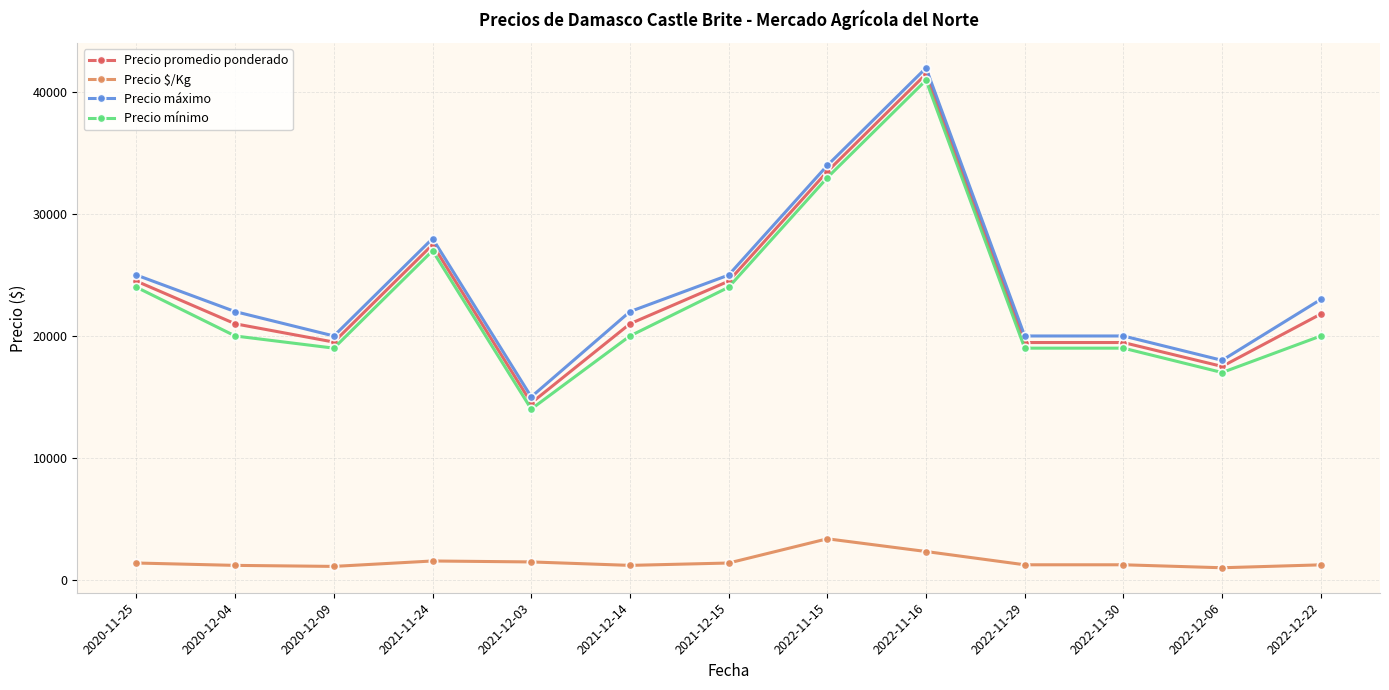

The value of Precio máximo at 2022-11-15 is 19218. True or false?

False